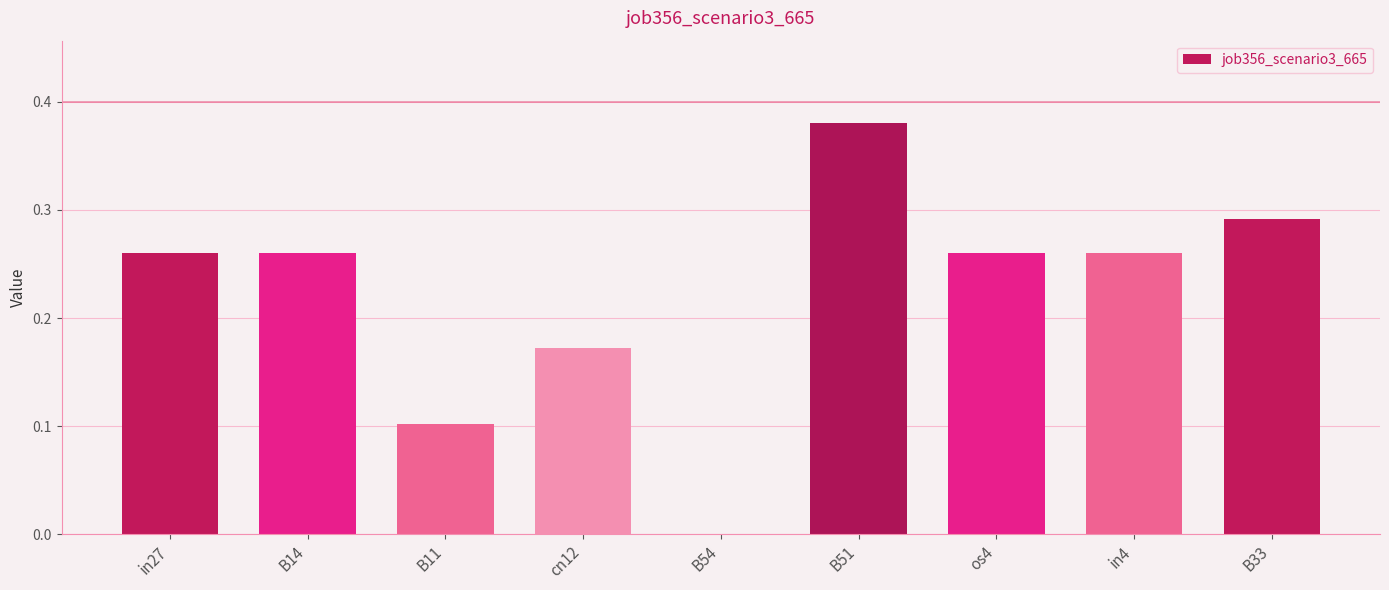

At which category does the chart reach its peak across all series?

B51